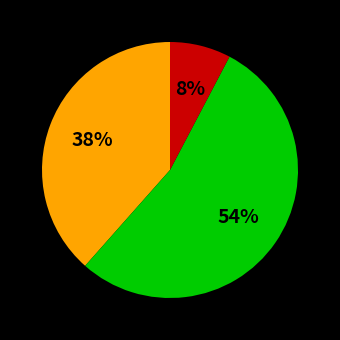

Is there a majority slice in this chart?

Yes